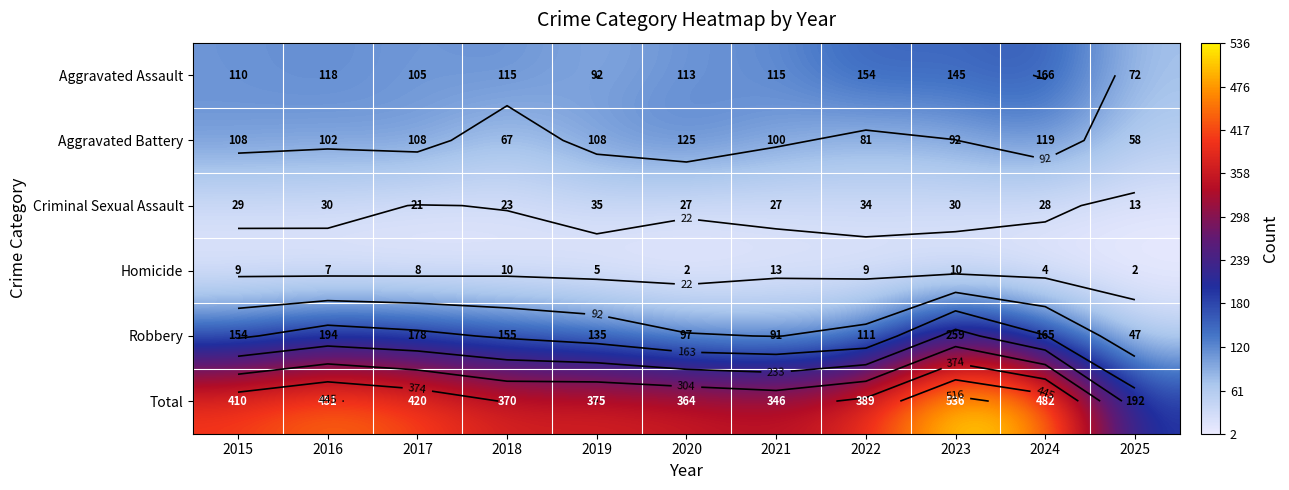

Which series has the widest spread of values?

Total